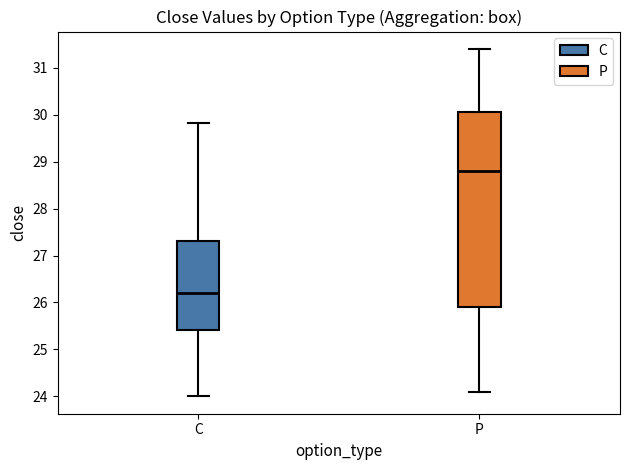

Comparing the boxes themselves (not the whiskers), which one is the tallest?

P